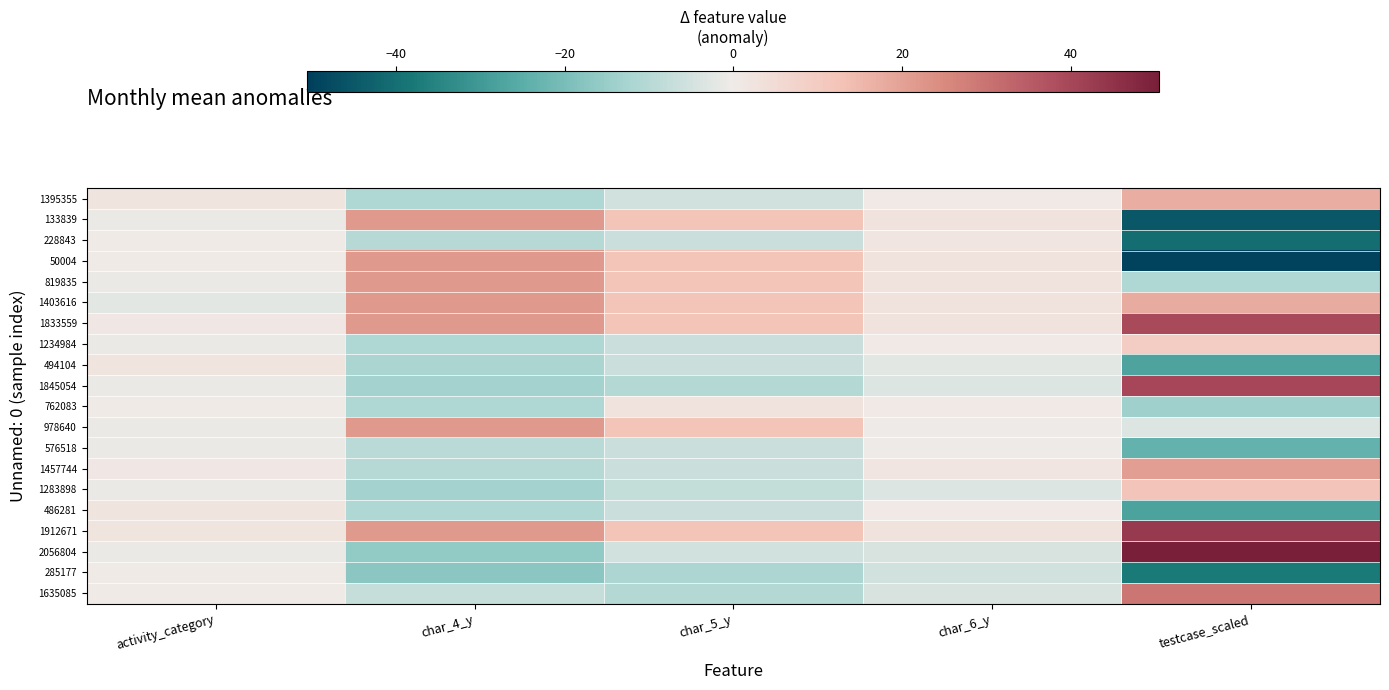

Reading left to right, what are all the values shown in this chart?

1395355: activity_category=2.0	char_4_y=-11.1	char_5_y=-5.5	char_6_y=0.8	testcase_scaled=17.5
133839: activity_category=-1.0	char_4_y=21.9	char_5_y=12.5	char_6_y=2.8	testcase_scaled=-45.3
228843: activity_category=0.0	char_4_y=-10.1	char_5_y=-6.5	char_6_y=1.8	testcase_scaled=-40.6
50004: activity_category=0.0	char_4_y=21.9	char_5_y=12.5	char_6_y=2.8	testcase_scaled=-49.5
819835: activity_category=-1.0	char_4_y=21.9	char_5_y=12.5	char_6_y=2.8	testcase_scaled=-11.2
1403616: activity_category=-2.0	char_4_y=21.9	char_5_y=12.5	char_6_y=2.8	testcase_scaled=17.9
1833559: activity_category=1.0	char_4_y=21.9	char_5_y=12.5	char_6_y=2.8	testcase_scaled=39.4
1234984: activity_category=-1.0	char_4_y=-11.1	char_5_y=-6.5	char_6_y=0.8	testcase_scaled=9.5
494104: activity_category=2.0	char_4_y=-12.1	char_5_y=-6.5	char_6_y=-2.2	testcase_scaled=-27.4
1845054: activity_category=-1.0	char_4_y=-13.1	char_5_y=-10.5	char_6_y=-3.2	testcase_scaled=39.9
762083: activity_category=0.0	char_4_y=-11.1	char_5_y=2.5	char_6_y=0.8	testcase_scaled=-14.0
978640: activity_category=-1.0	char_4_y=21.9	char_5_y=12.5	char_6_y=-0.2	testcase_scaled=-3.2
576518: activity_category=-1.0	char_4_y=-9.1	char_5_y=-6.5	char_6_y=-0.2	testcase_scaled=-23.3
1457744: activity_category=1.0	char_4_y=-10.1	char_5_y=-6.5	char_6_y=1.8	testcase_scaled=20.6
1283898: activity_category=-1.0	char_4_y=-13.1	char_5_y=-7.5	char_6_y=-3.2	testcase_scaled=12.0
486281: activity_category=2.0	char_4_y=-11.1	char_5_y=-6.5	char_6_y=0.8	testcase_scaled=-27.8
1912671: activity_category=2.0	char_4_y=21.9	char_5_y=12.5	char_6_y=2.8	testcase_scaled=43.3
2056804: activity_category=-1.0	char_4_y=-16.1	char_5_y=-5.5	char_6_y=-4.2	testcase_scaled=50.5
285177: activity_category=0.0	char_4_y=-17.1	char_5_y=-11.5	char_6_y=-5.2	testcase_scaled=-37.8
1635085: activity_category=0.0	char_4_y=-7.1	char_5_y=-10.5	char_6_y=-4.2	testcase_scaled=29.5